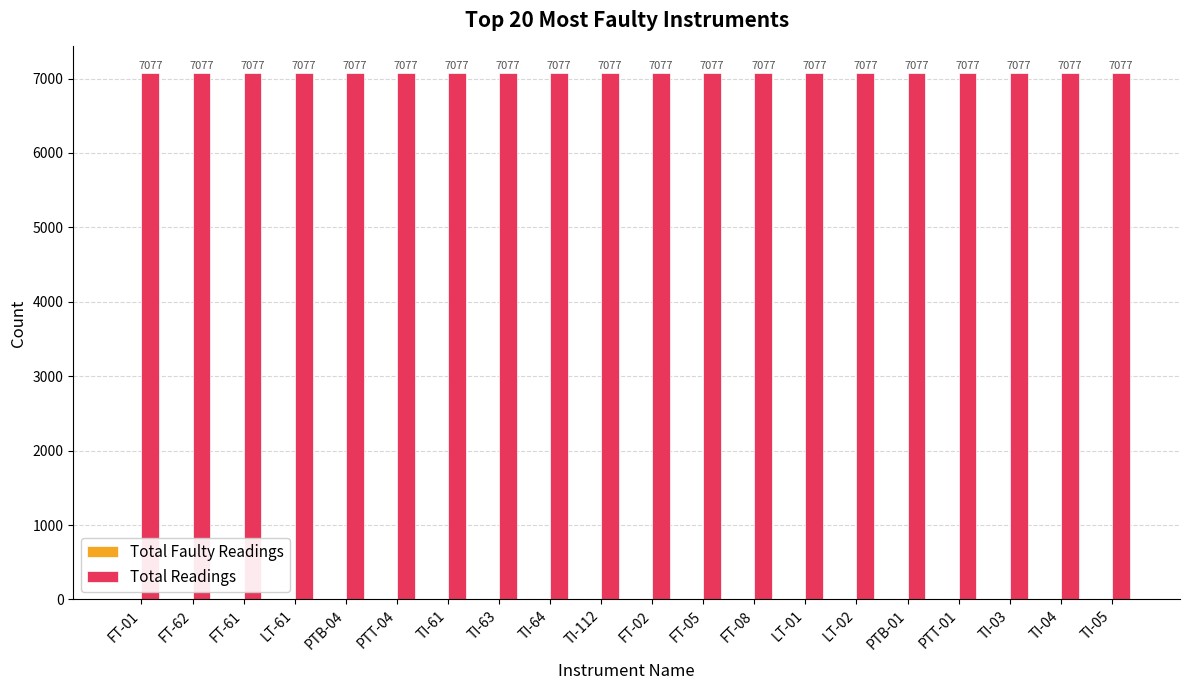

Is it true that Total Readings equals 9350 at TI-63?

False